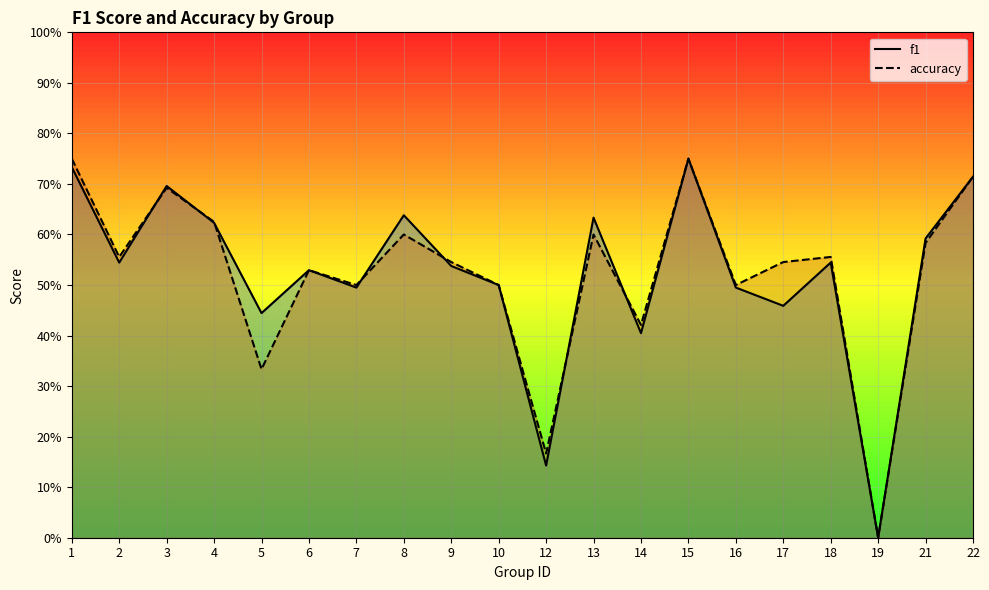

What is the difference between the maximum and minimum values in the accuracy series?

0.8